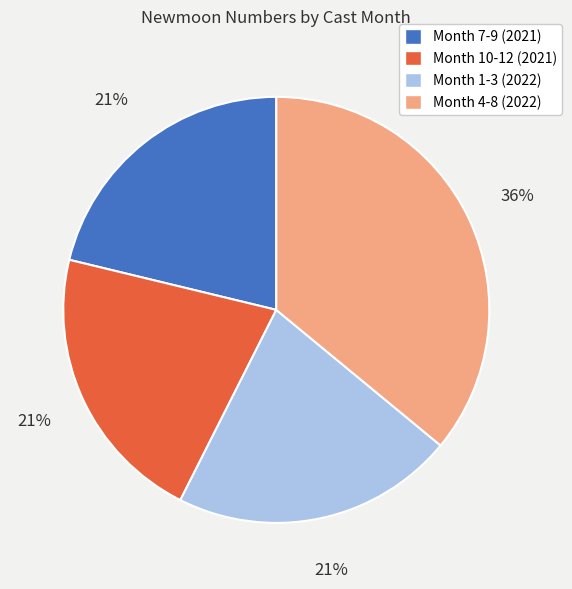

To the nearest percent, what is the difference between the largest and smallest slice percentages?

15%